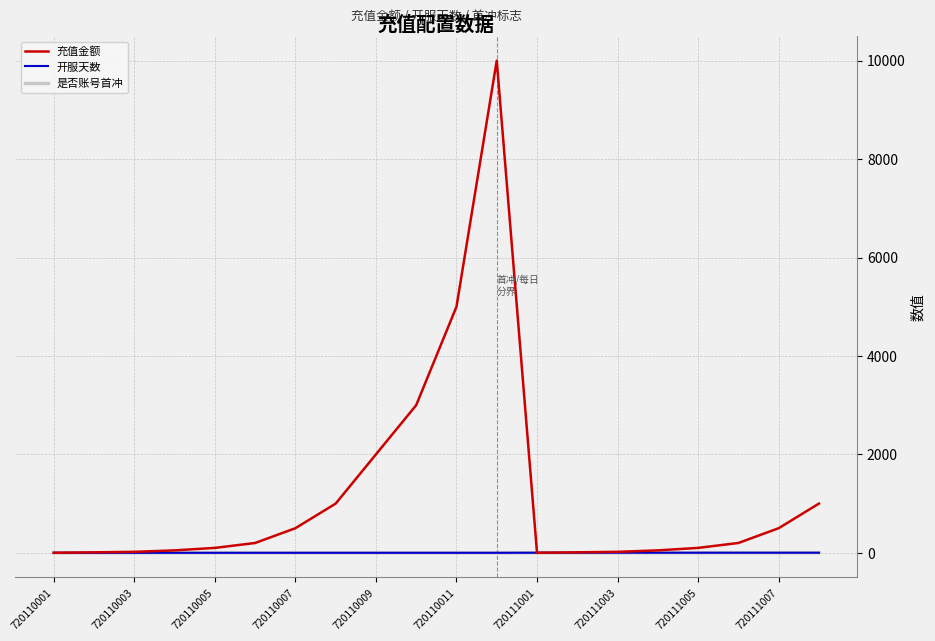

What is the average value of the 开服天数 series?

1